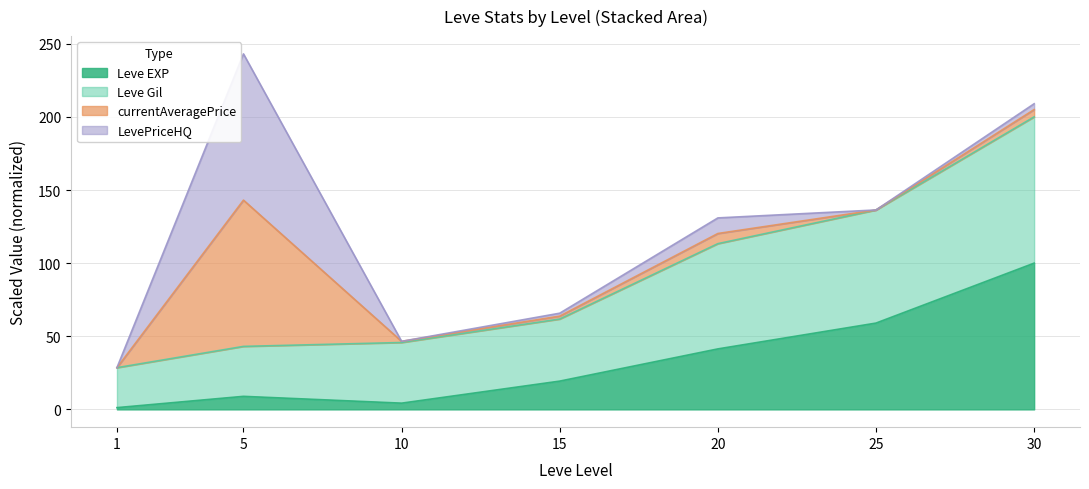

True or false: Leve Gil and Leve EXP cross at least once.

False